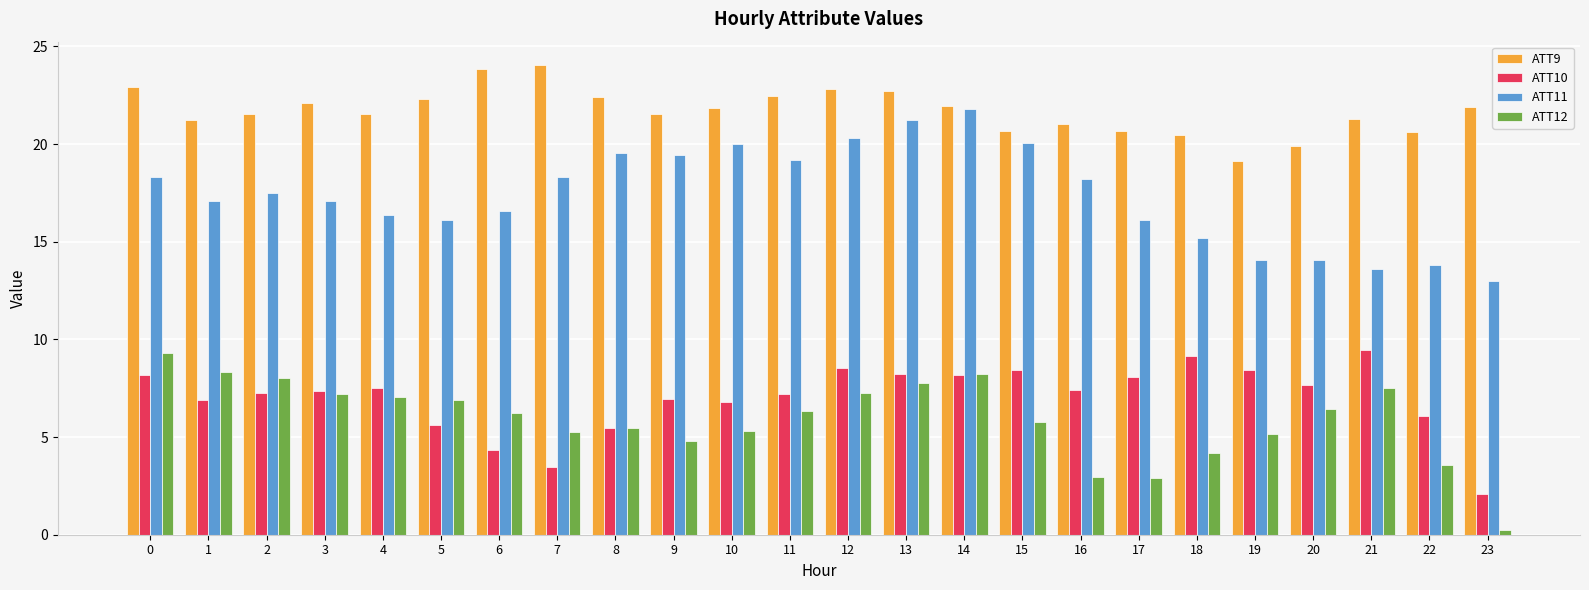

True or false: ATT10 has a value of 2.0 at 9.

False